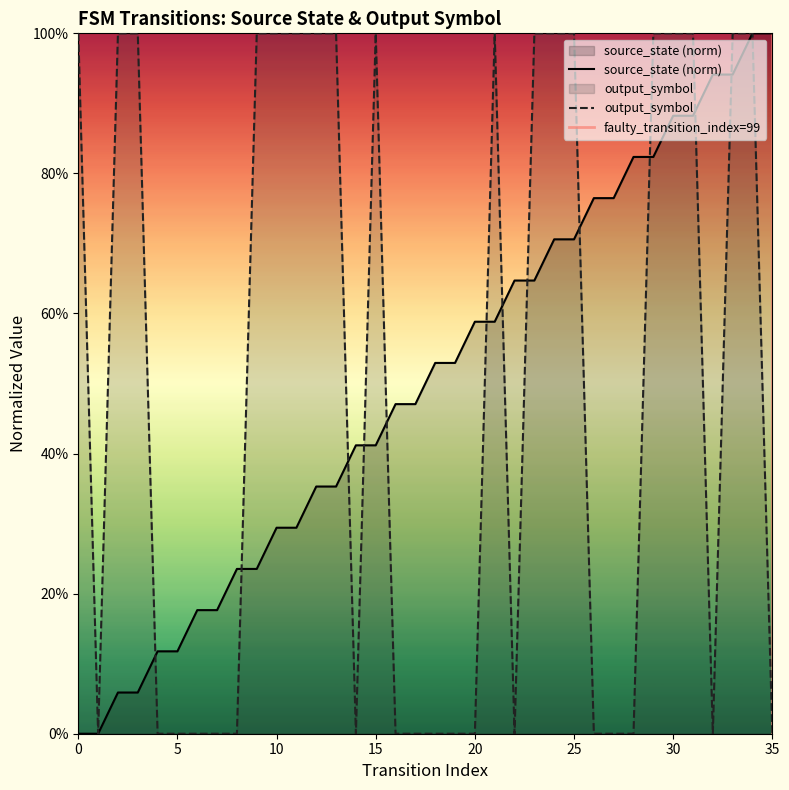

Which series has the largest total across all categories?

source_state